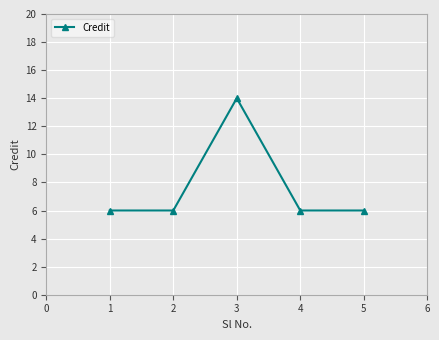

What is the sum of the values at 4 and 1?

12